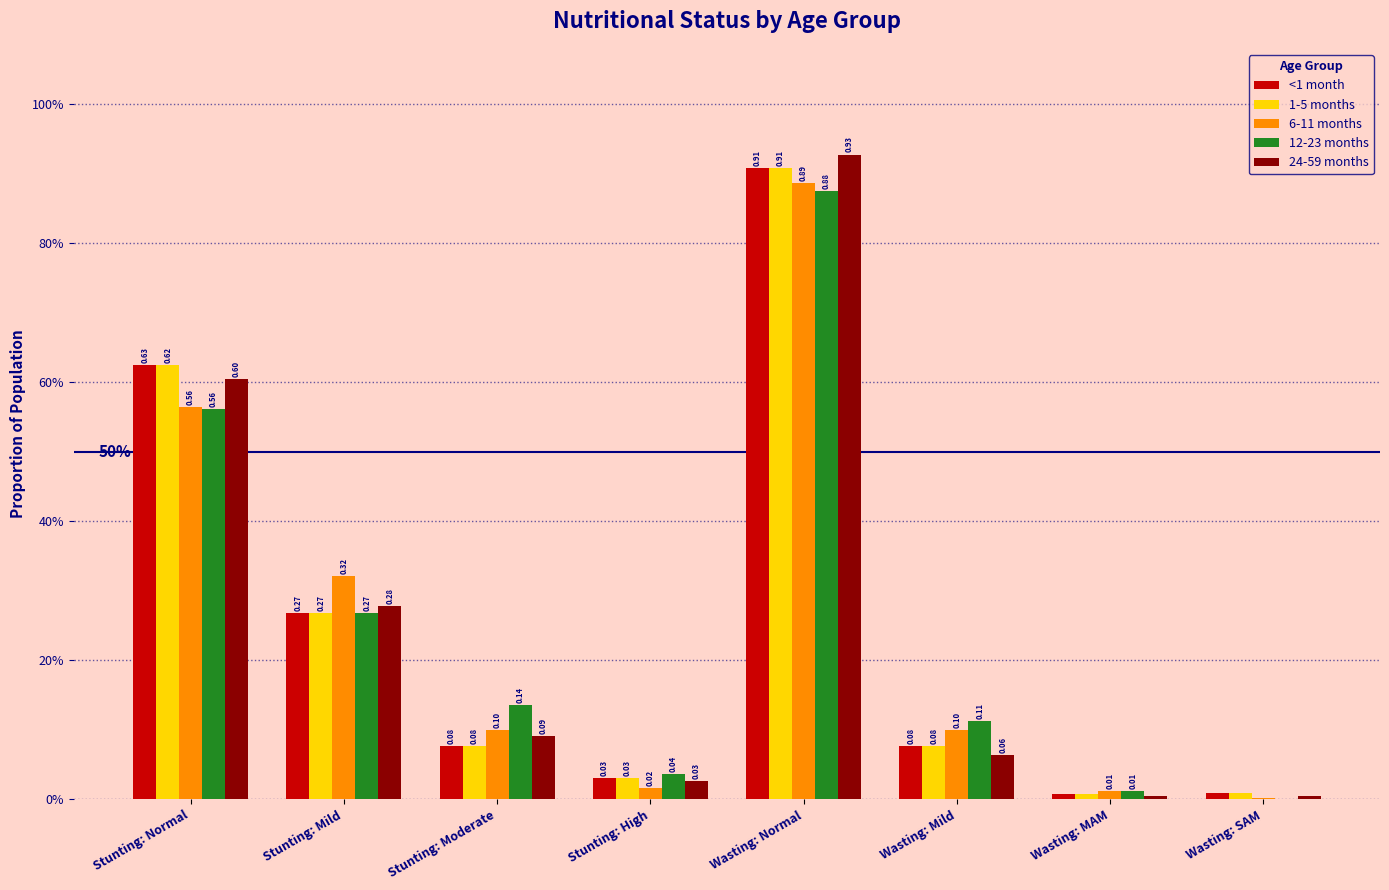

What is the total value across all series at Stunting: High?

0.1